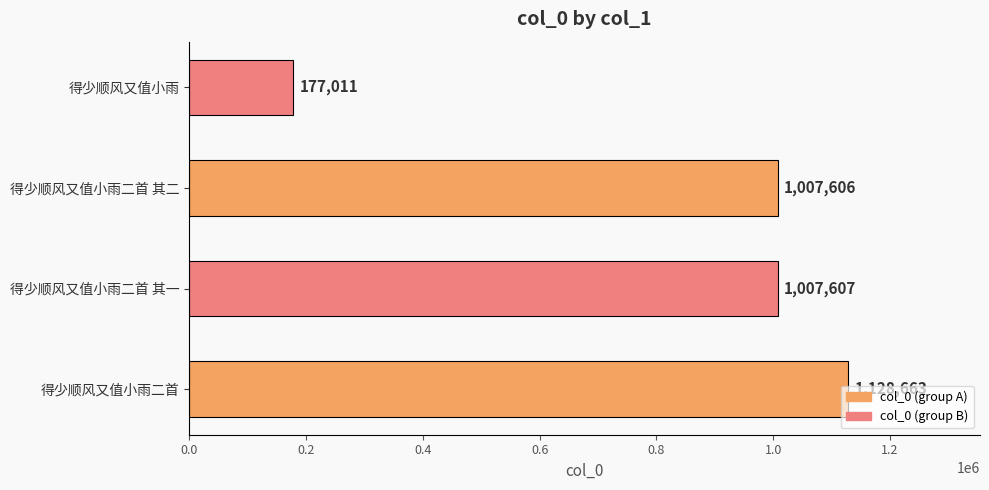

Which category has the lowest value across all series?

得少顺风又值小雨